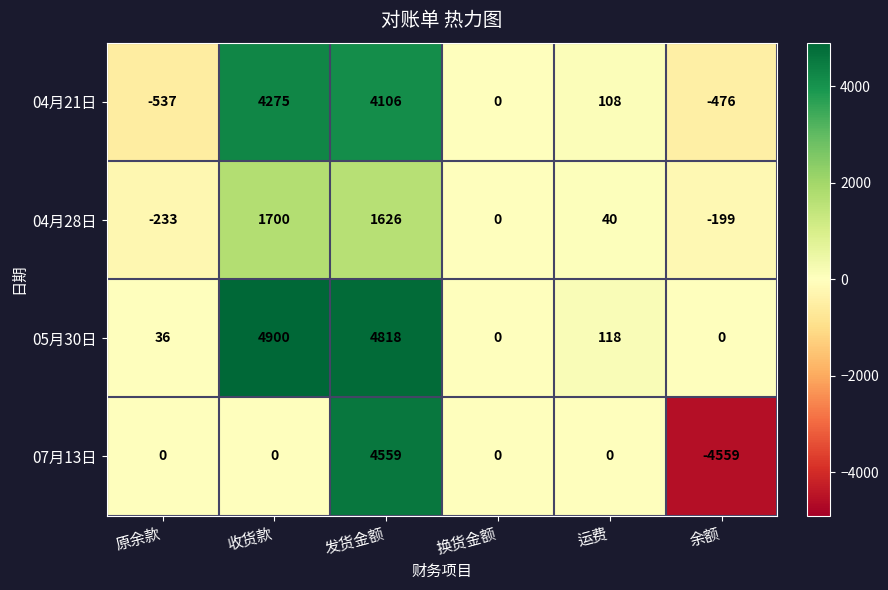

Which series has the largest range (max minus min)?

07月13日